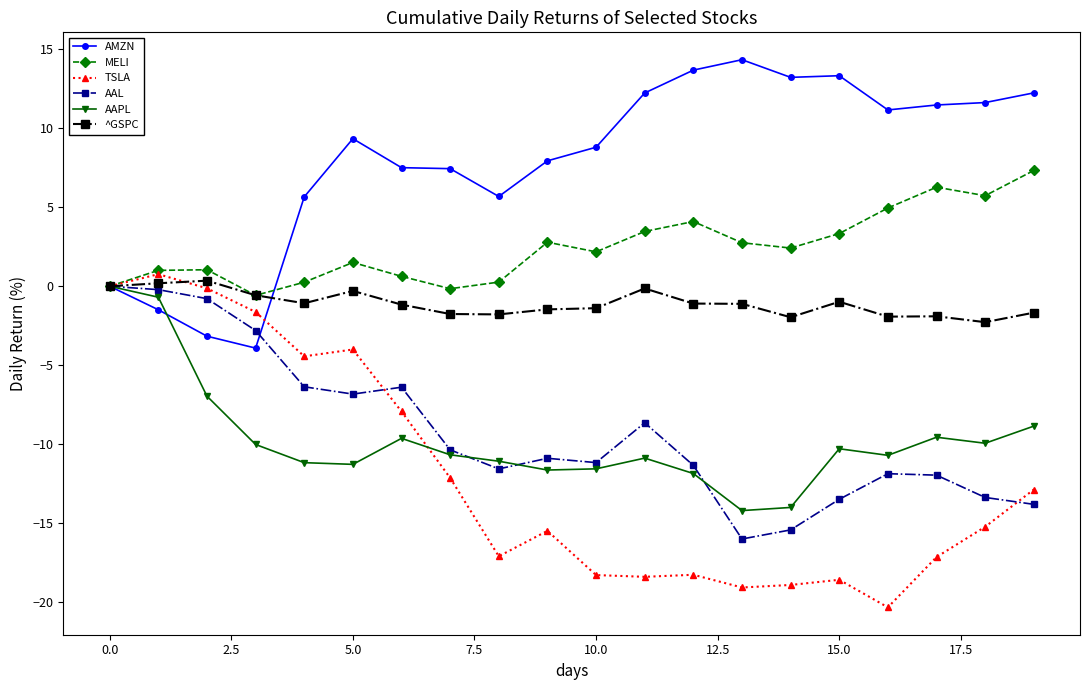

True or false: ^GSPC has more than 1 points higher than both neighbors.

True